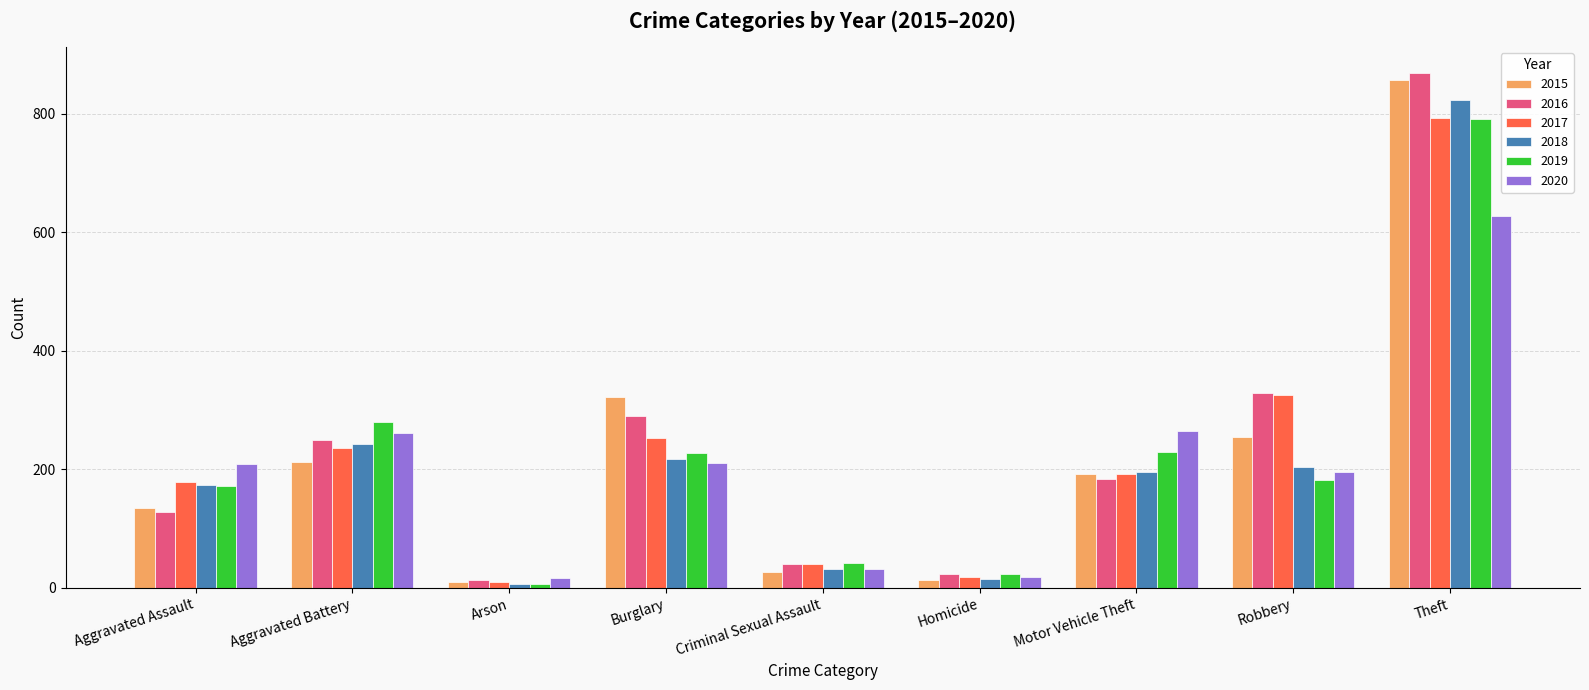

Is the value of 2020 at Burglary greater than the value of 2017 at Burglary?

No